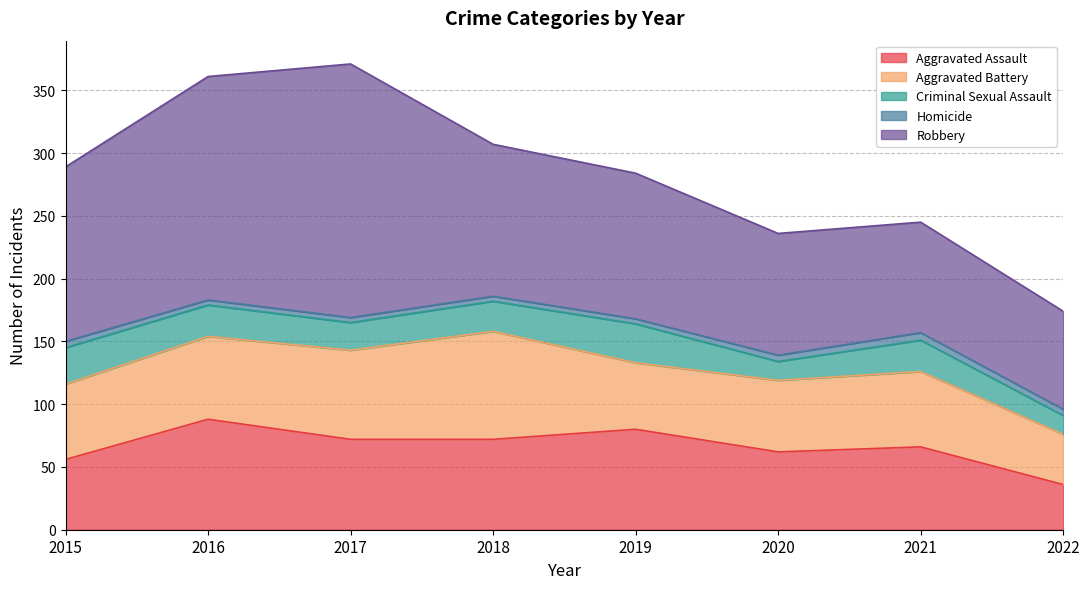

What is the value of the Homicide point at the 5th from the left?

4